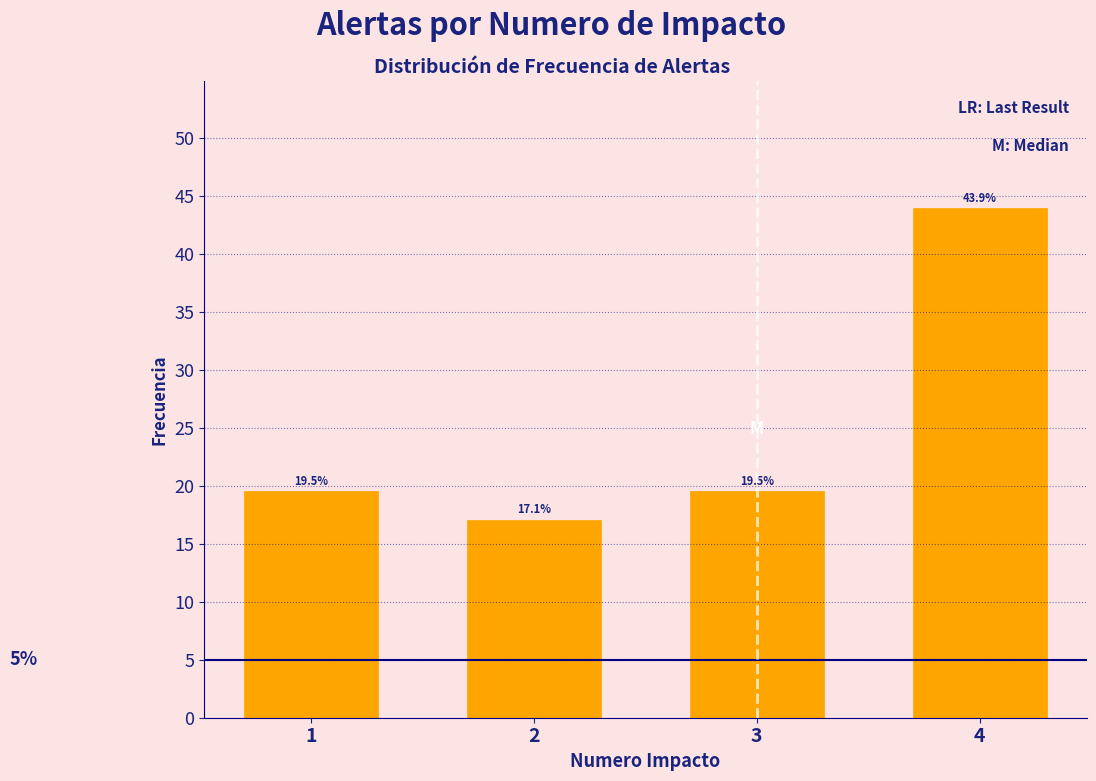

Reading right to left, what are all the values shown in this chart?

4=43.9	3=19.5	2=17.1	1=19.5